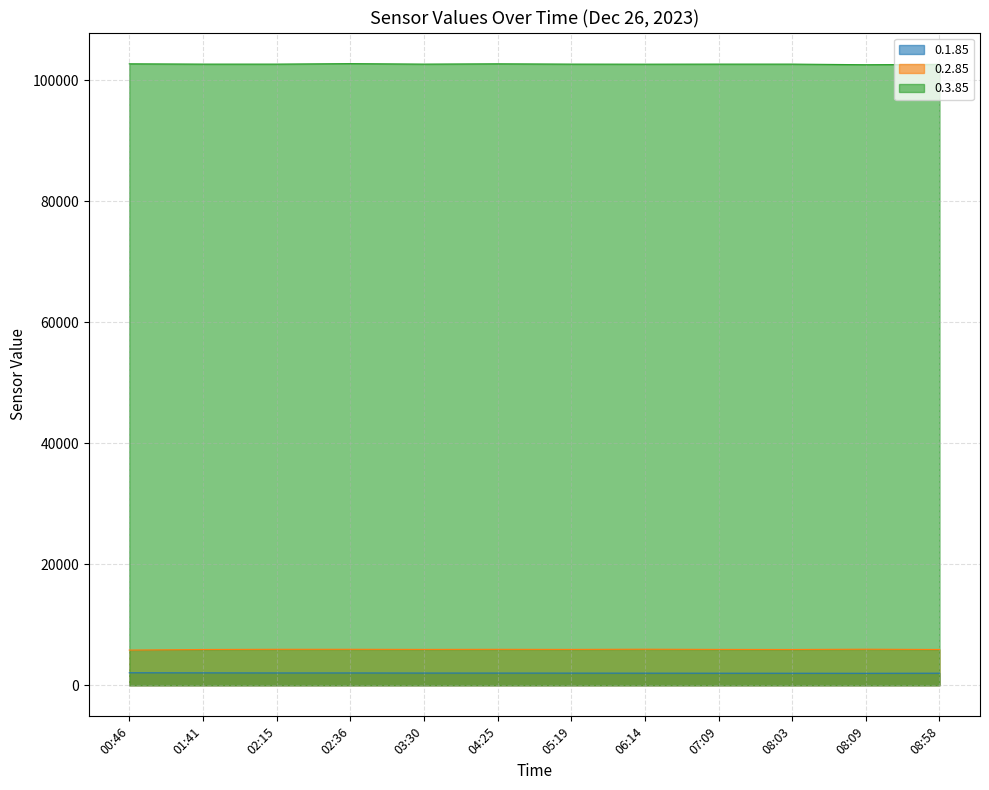

The 0.1.85 series shows 1228 at 01:41. True or false?

False